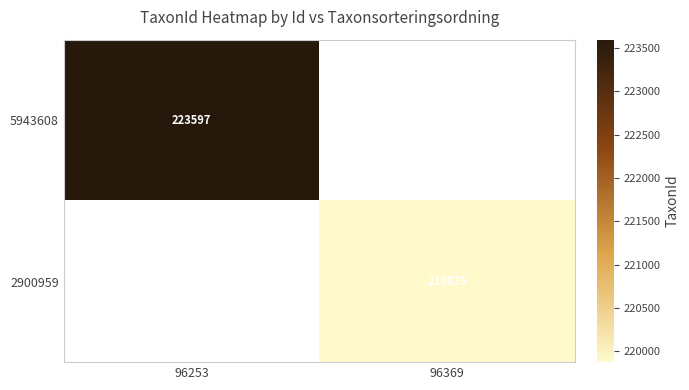

True or false: 5943608 has a value of 223597 at 96253.

True